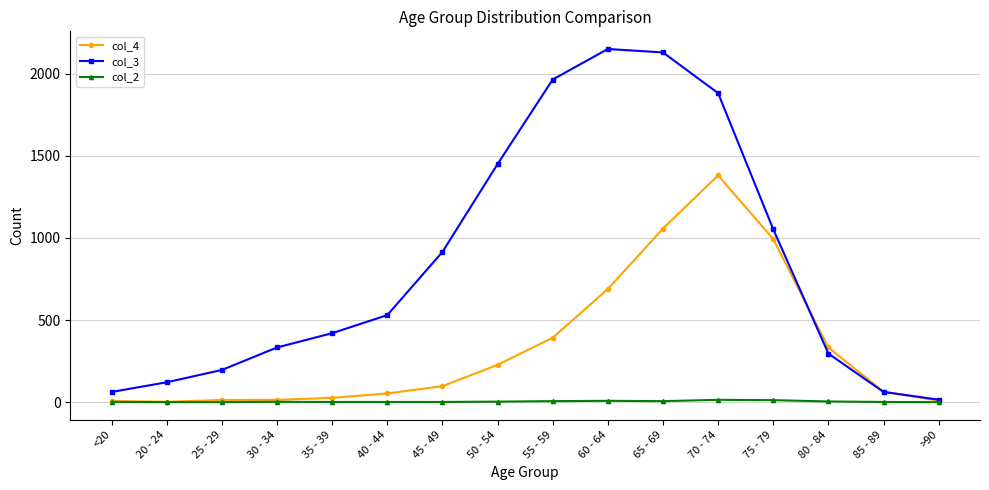

How many lines are shown in the chart?

3